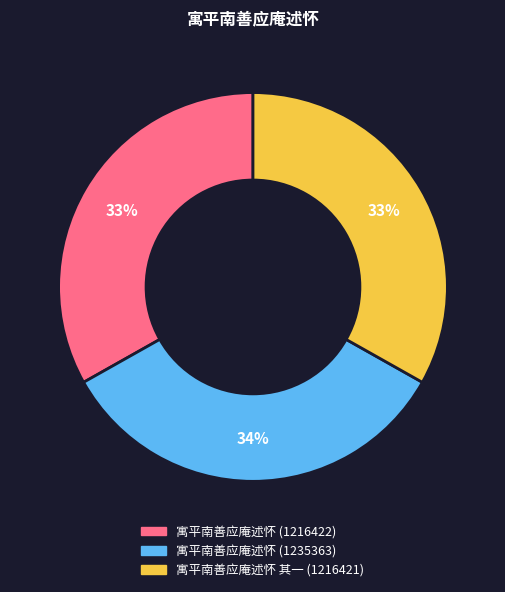

What is the largest slice in the pie chart?

寓平南善应庵述怀 (1235363)